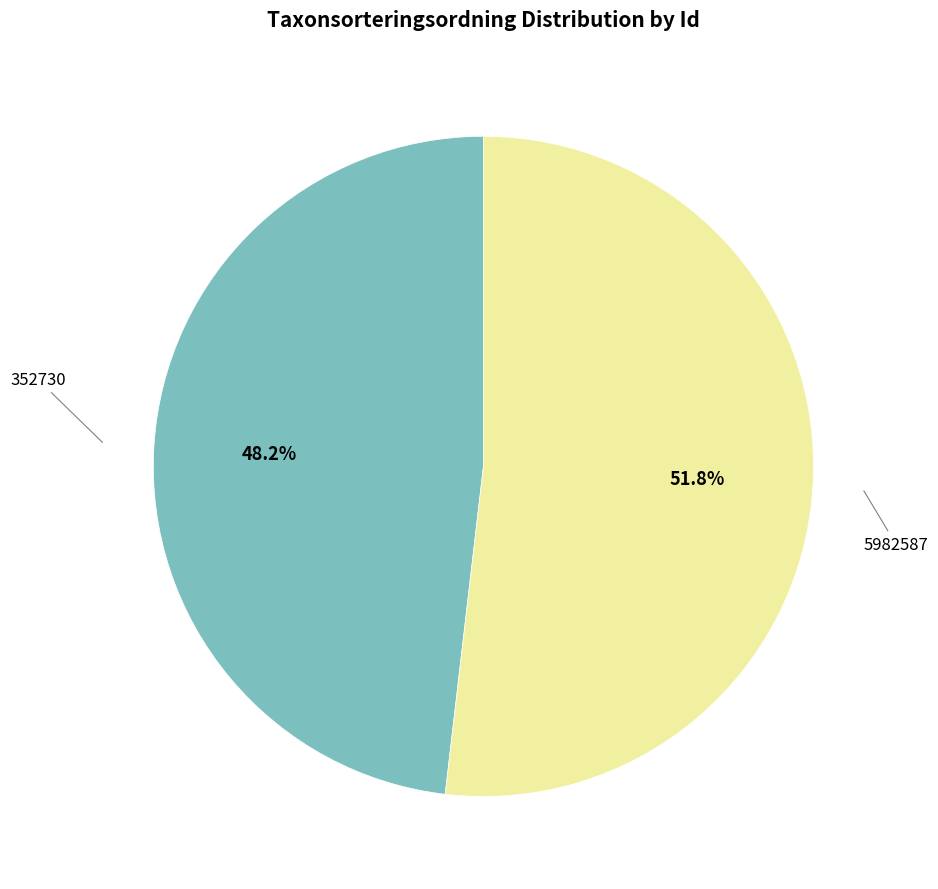

Is there any slice that represents more than half of the pie?

Yes